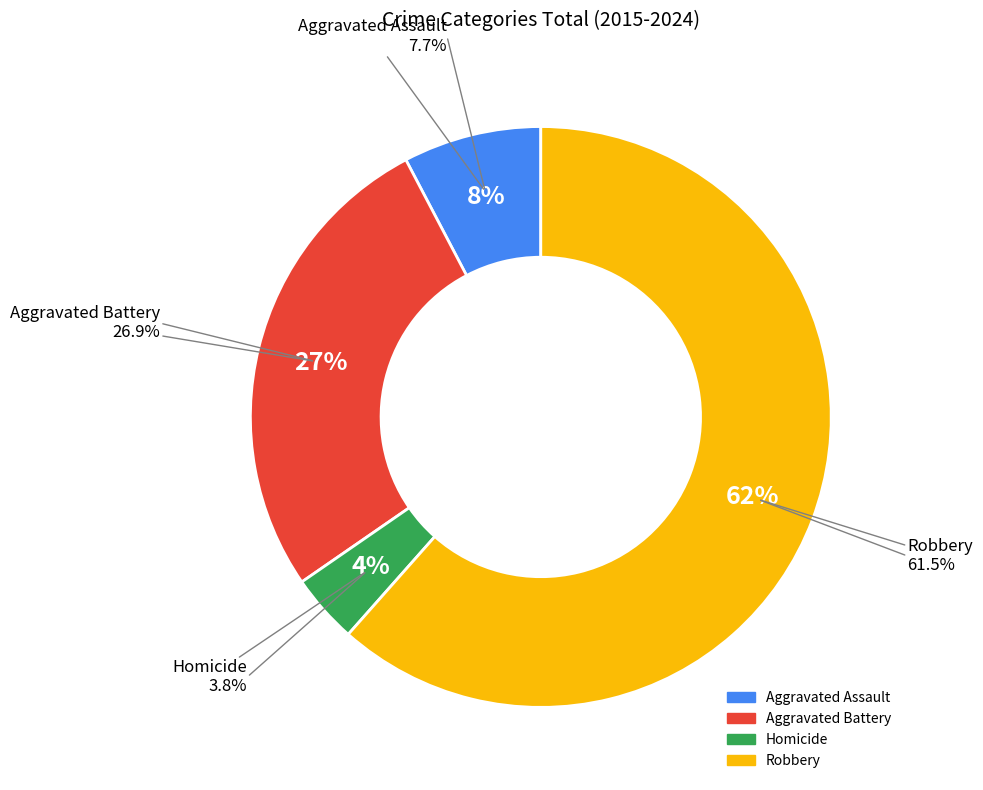

To the nearest percent, what portion does Robbery represent?

62%